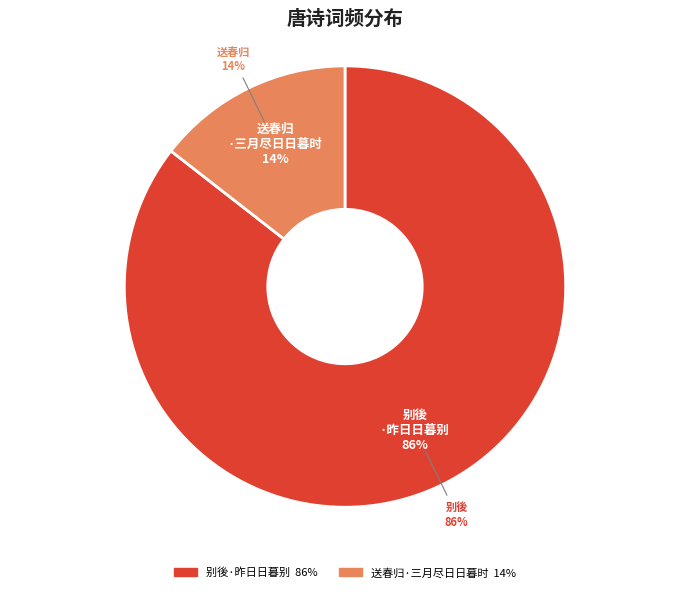

Between 别後·昨日日暮别 and 送春归·三月尽日日暮时, which is larger?

别後·昨日日暮别